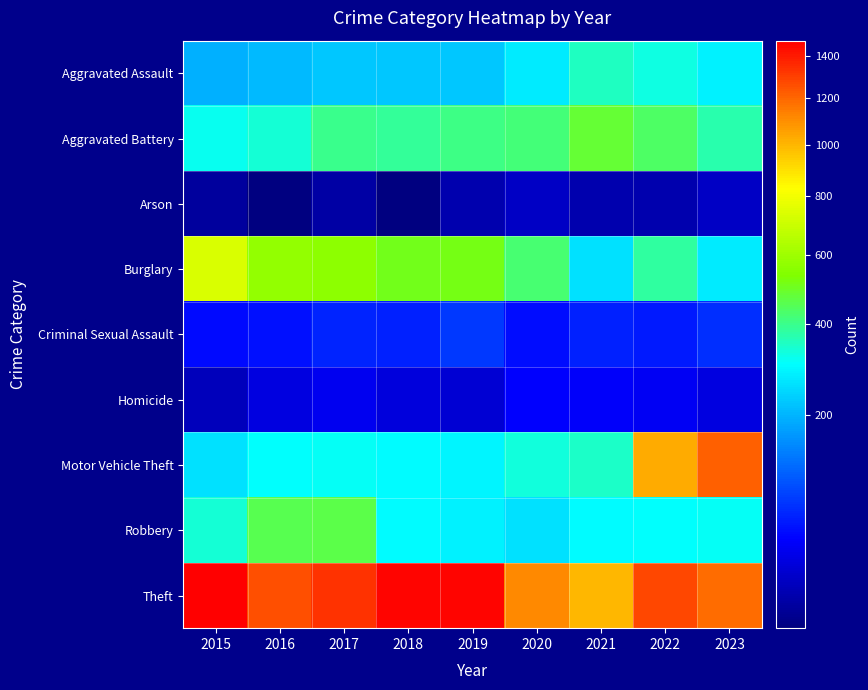

Which series has the largest total across all categories?

Theft